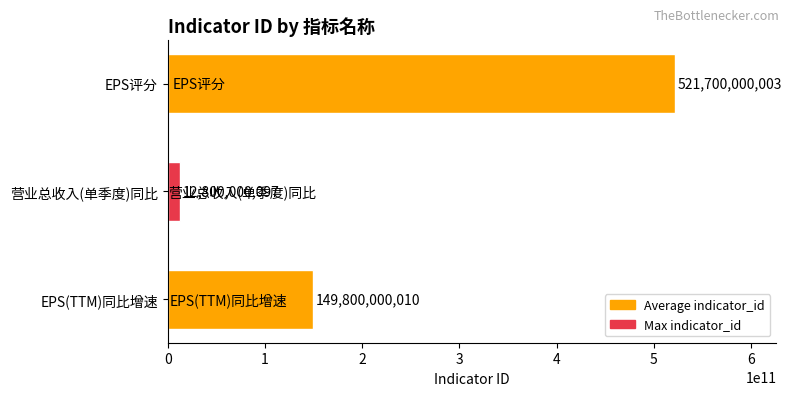

Reading bottom to top, what are all the values shown in this chart?

149800000010	12800000097	521700000003